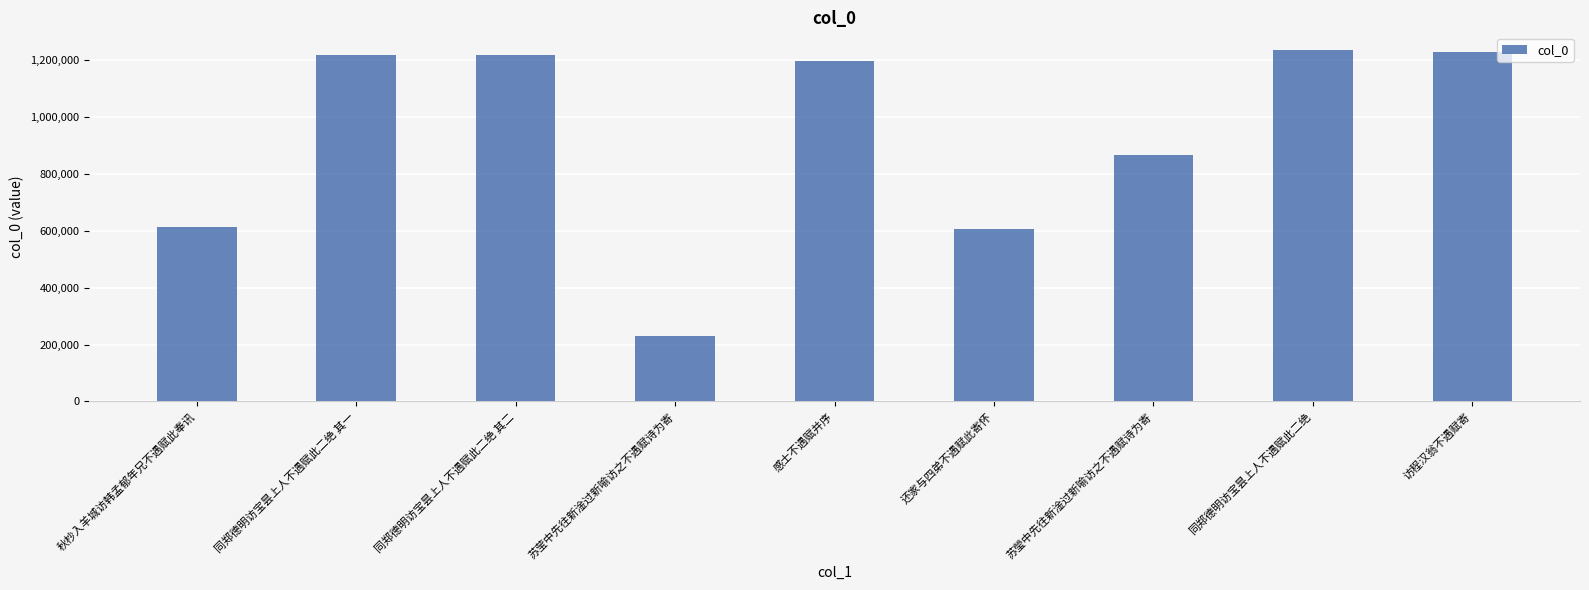

Where does the data first go above 1197539?

同郑德明访宝昙上人不遇赋此二绝 其一